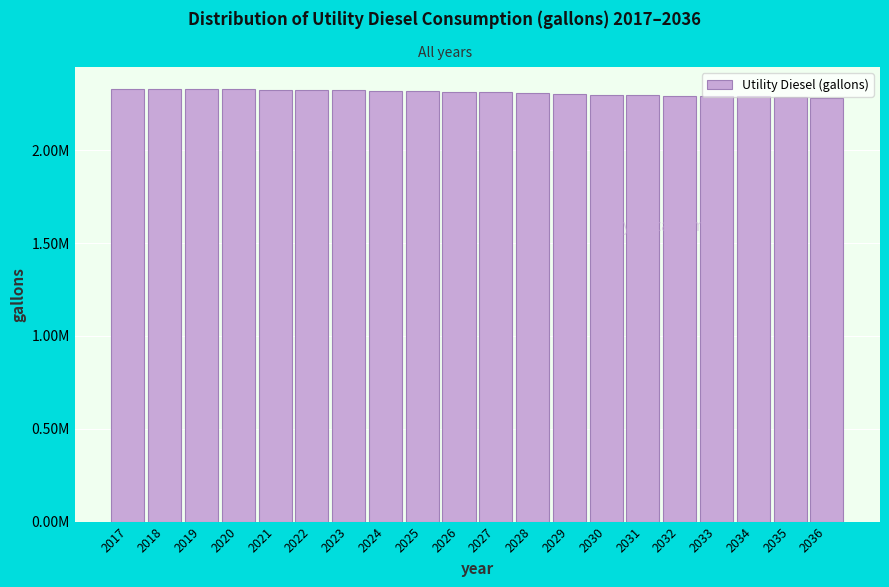

Are the bars horizontal?

No